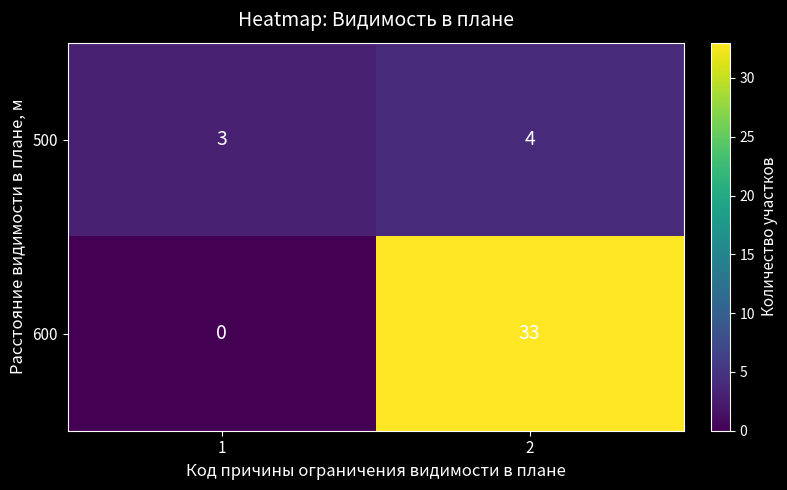

Between 1 and 2, which series saw the biggest shift?

600